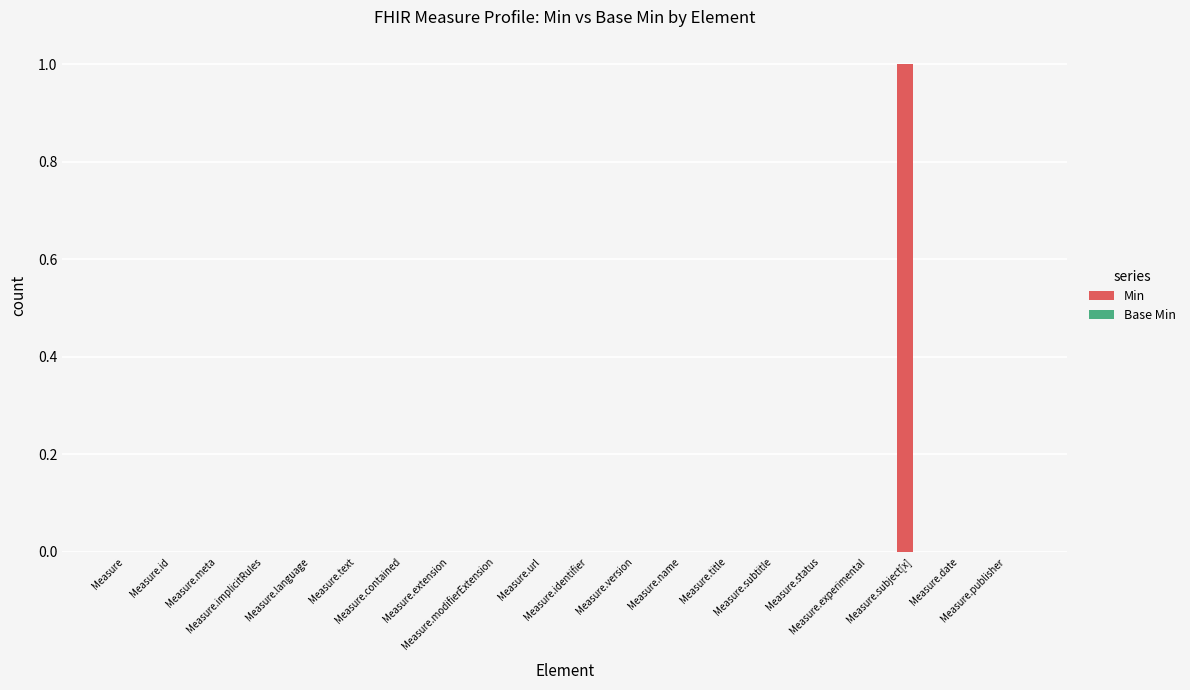

How many distinct data groups are displayed?

1